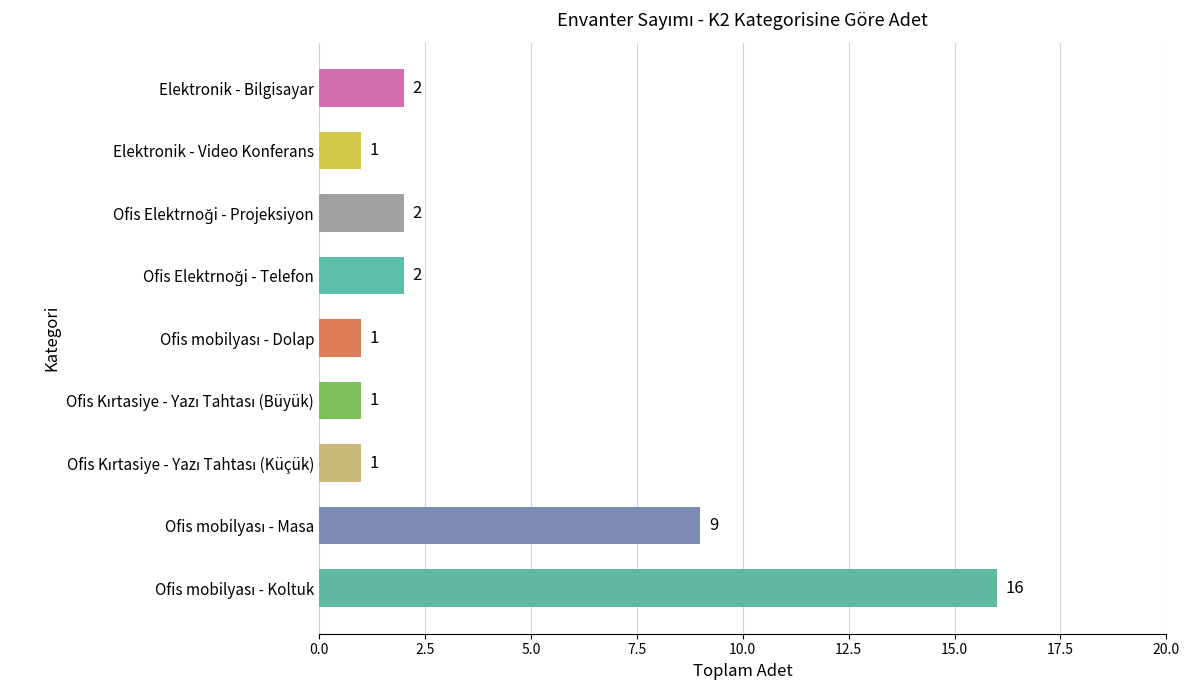

What is the average value?

4